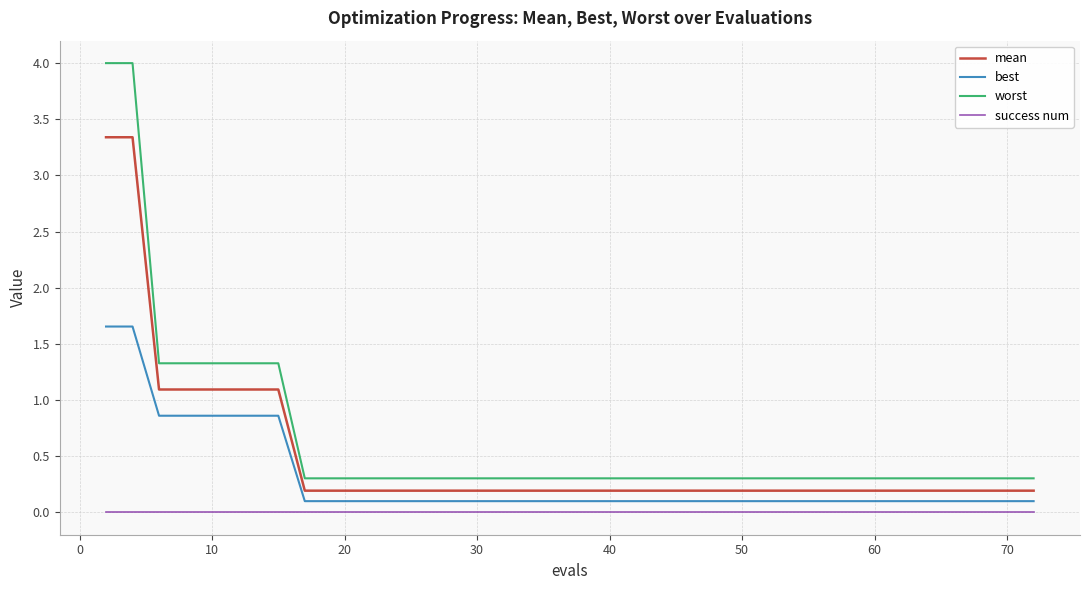

Which series has the largest range (max minus min)?

worst